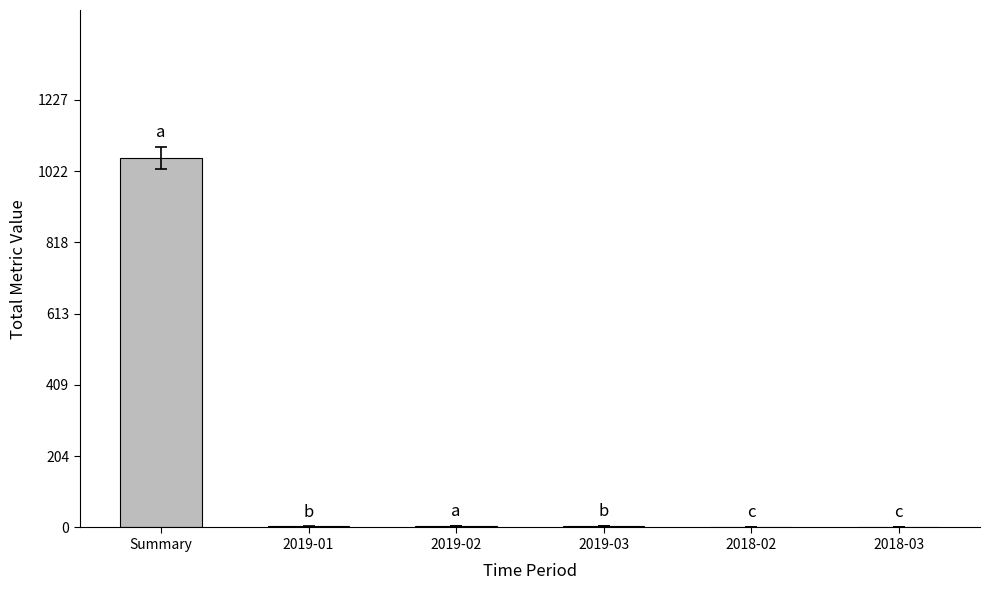

Is it true that the value at Summary is 504?

False